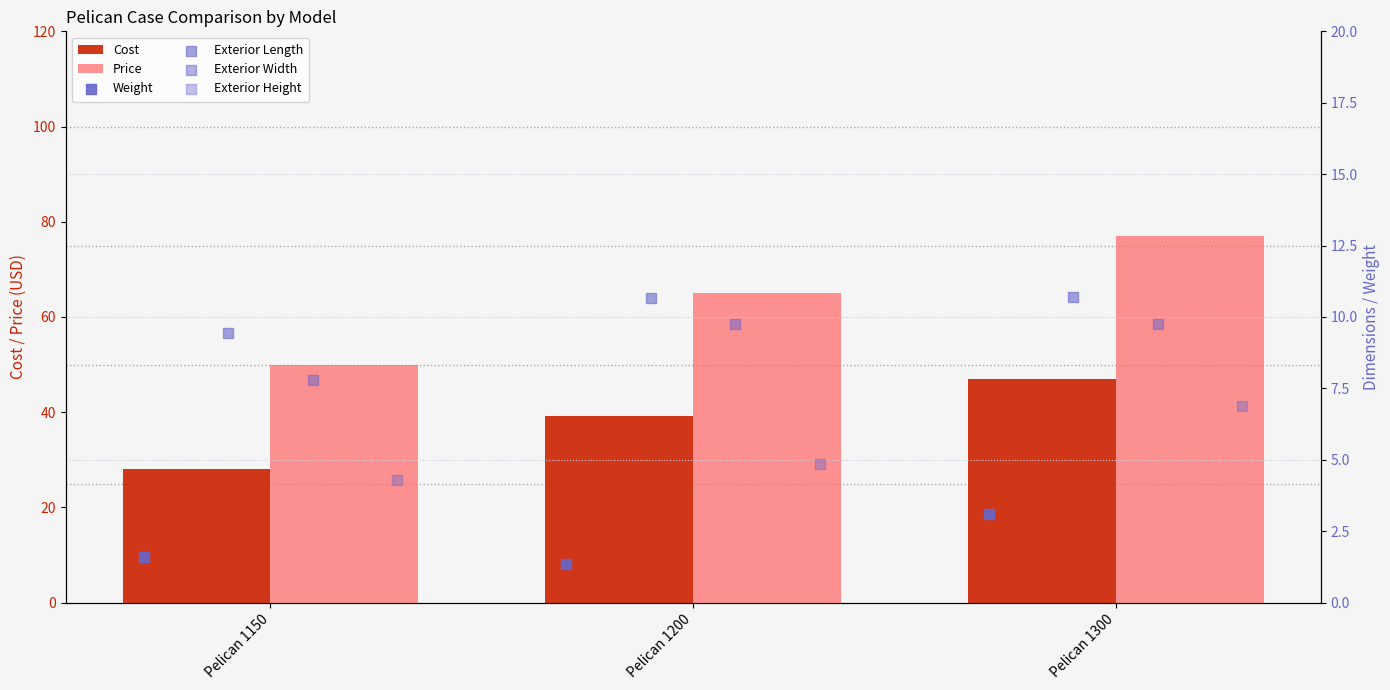

Which series has the widest spread of Y values?

Price